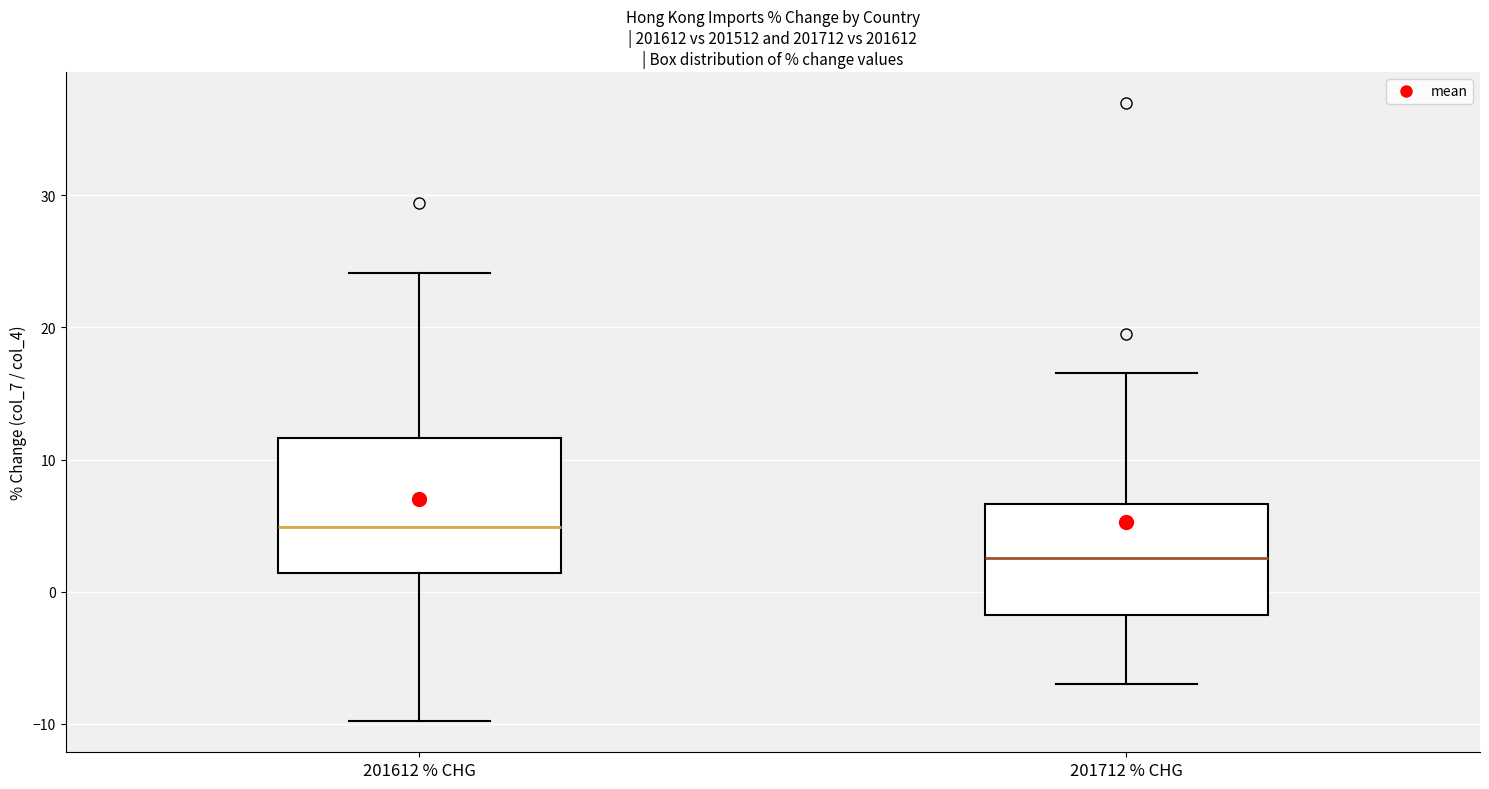

Reading left to right, transcribe this box plot: for each box, give where its median line is, the range the box spans, and where its two whiskers end, as read against the y-axis. The values are not printed on the chart, so give them approximately, as read against the axis.

201612 % CHG: median 5, box 1 to 12, whiskers -10 to 24
201712 % CHG: median 3, box -2 to 7, whiskers -7 to 17